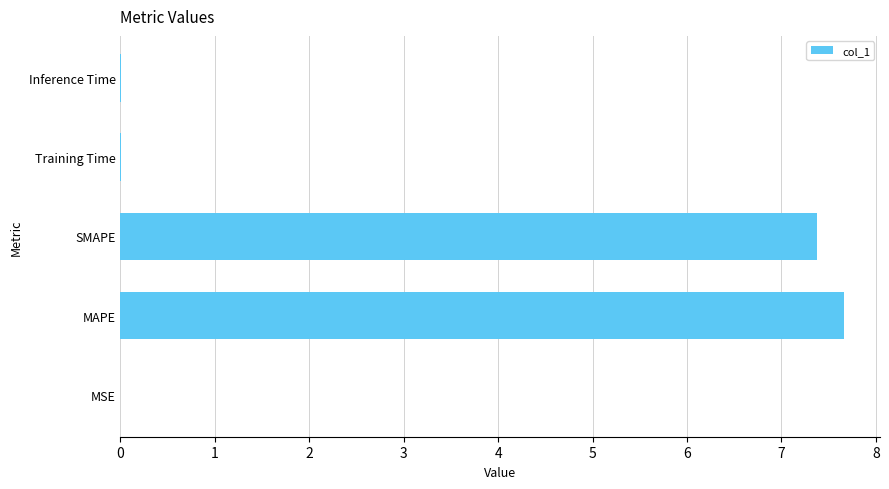

The chart shows a value of 0.0 at Training Time. True or false?

True